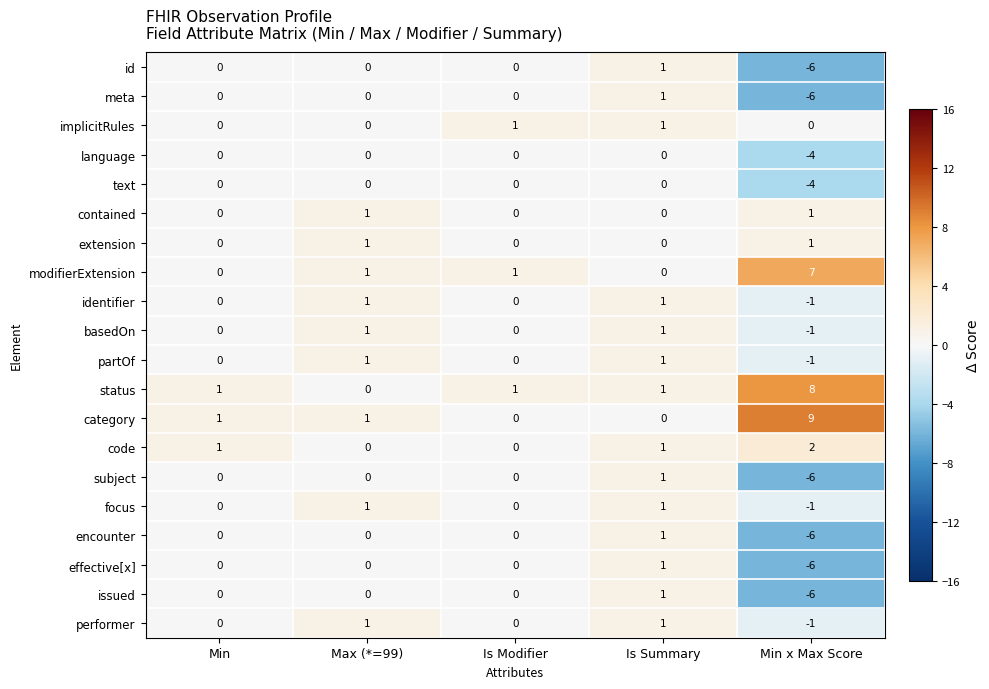

The value of subject at Min is 0. True or false?

True